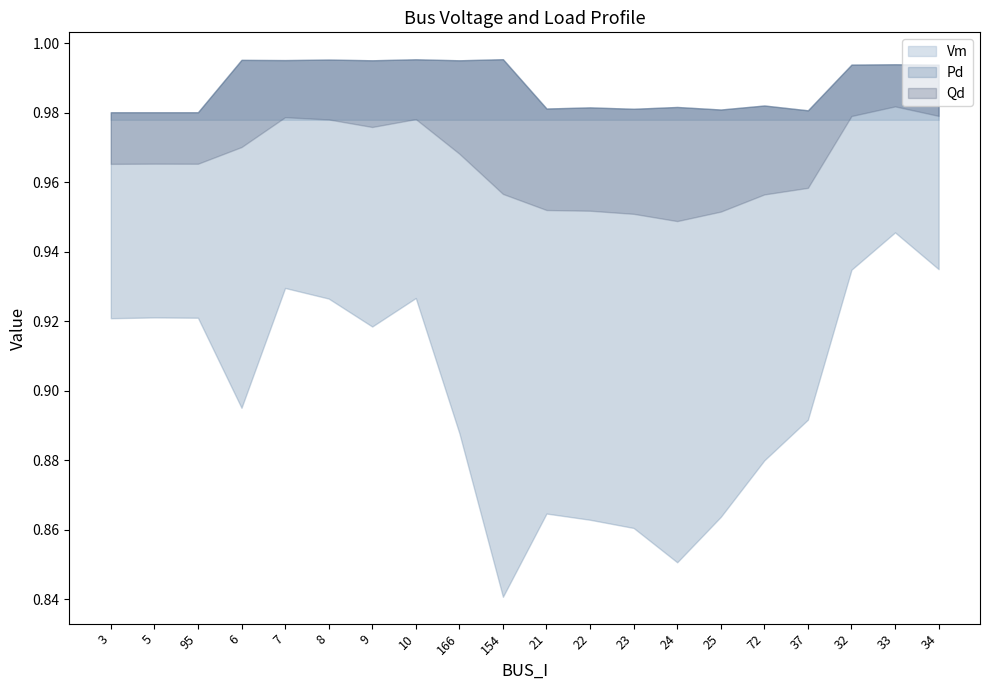

The Qd series shows 0.0 at 166. True or false?

False